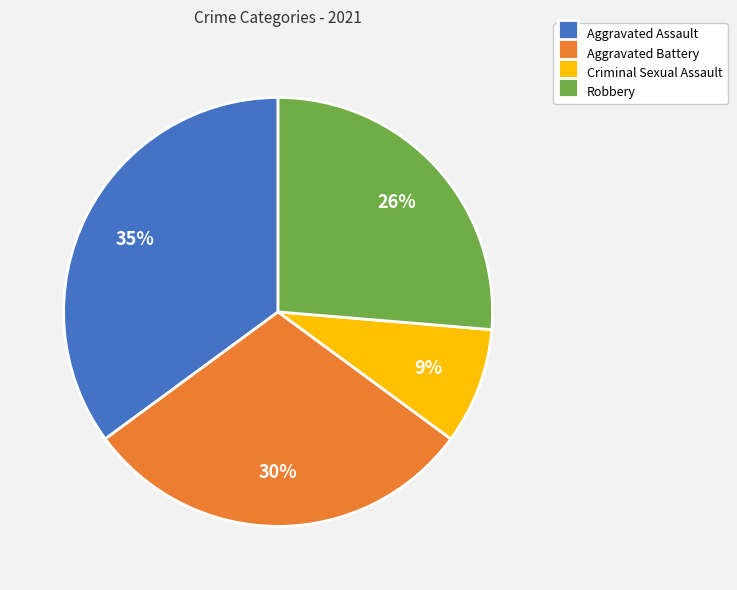

Is there any slice that represents more than half of the pie?

No